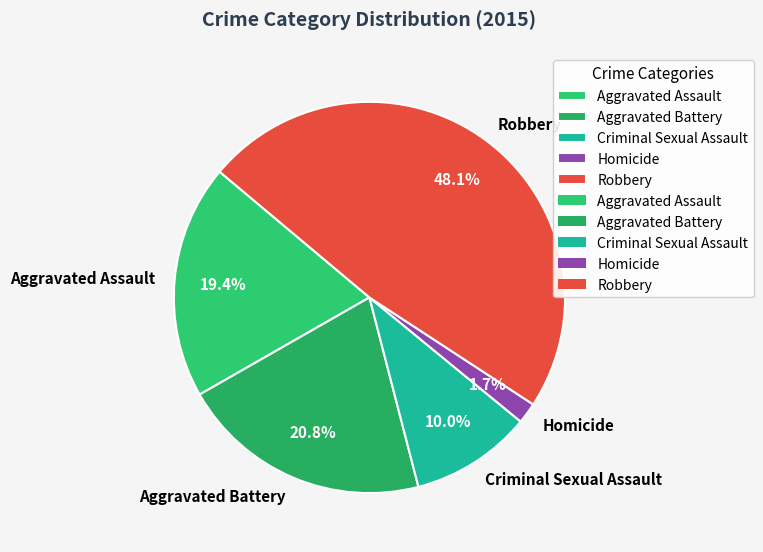

To the nearest percent, what is the difference between the largest and smallest slice percentages?

46%